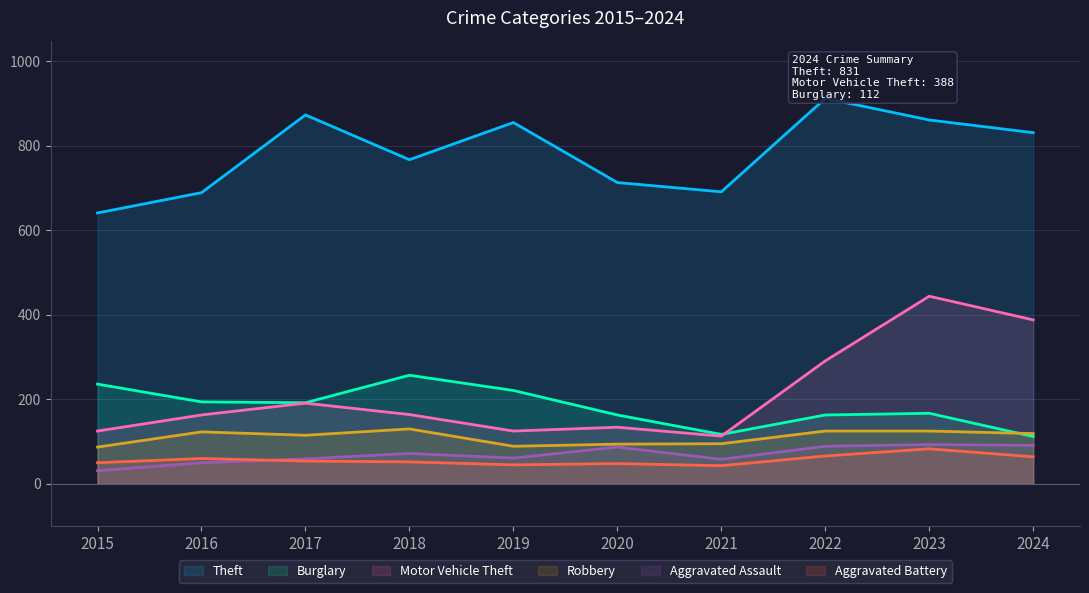

In Aggravated Assault, how many points are higher than both neighbors (excluding endpoints)?

3